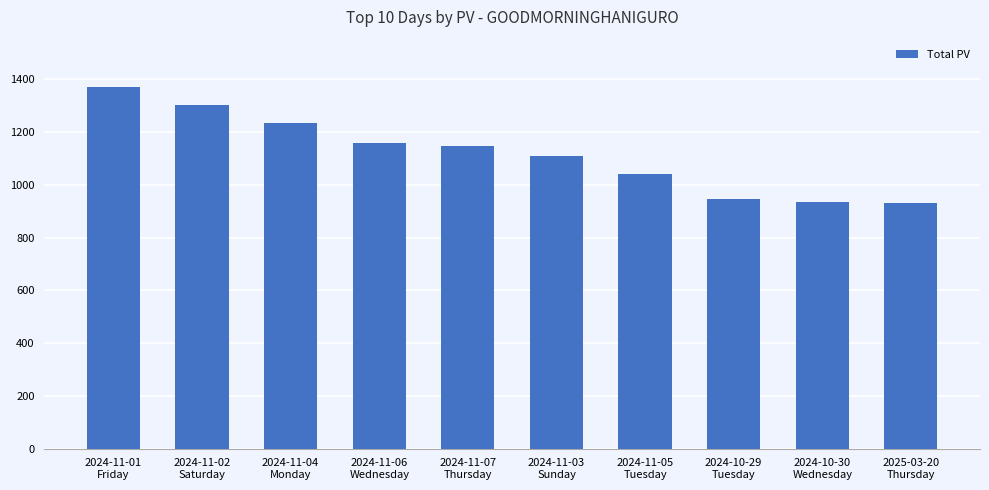

Which label corresponds to the largest value in the chart?

2024-11-01
Friday